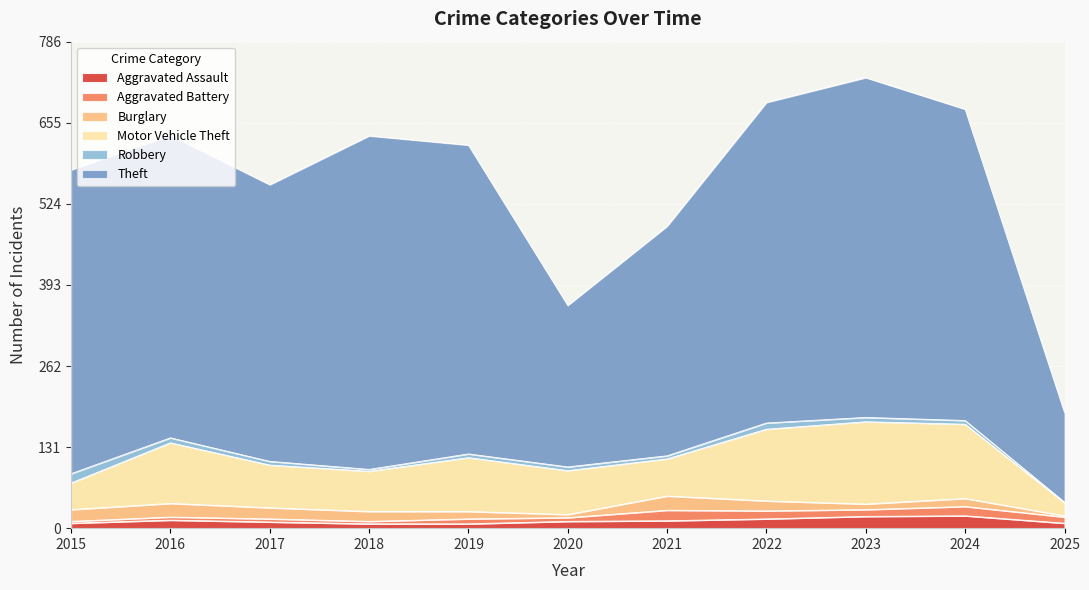

At which label is Aggravated Battery closest to 10?

2025